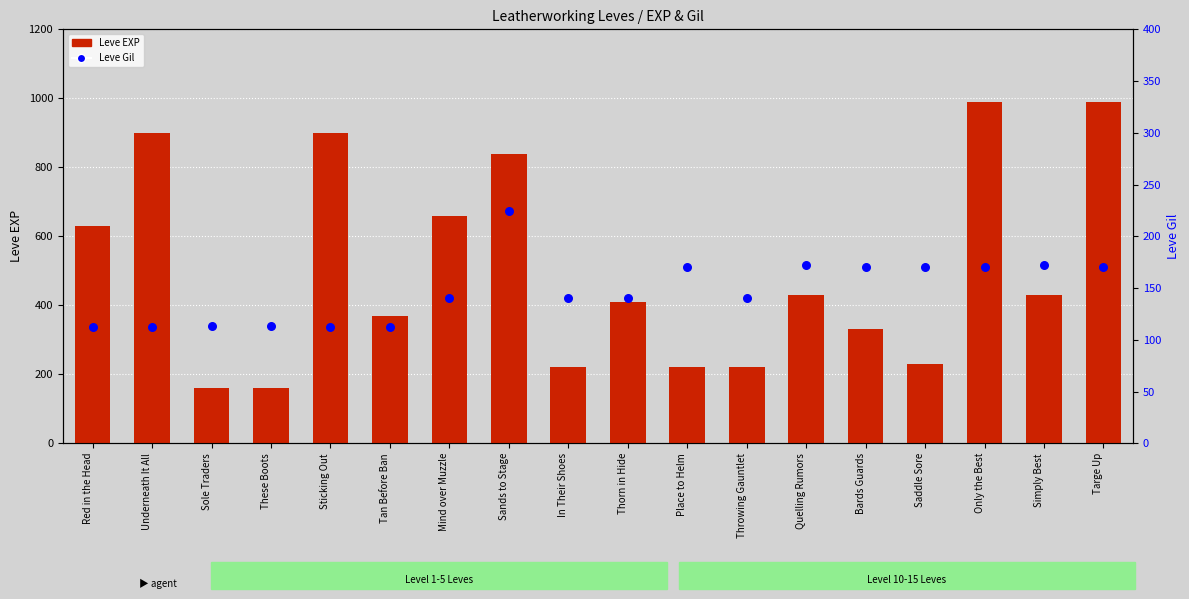

Which series contains the highest Y value?

Leve EXP